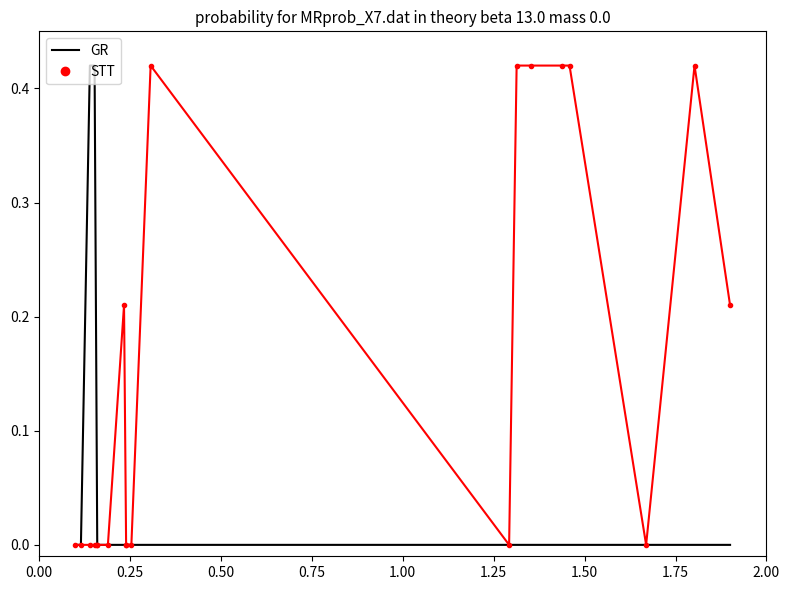

Rank the series by their average value, from highest to lowest.

STT, GR